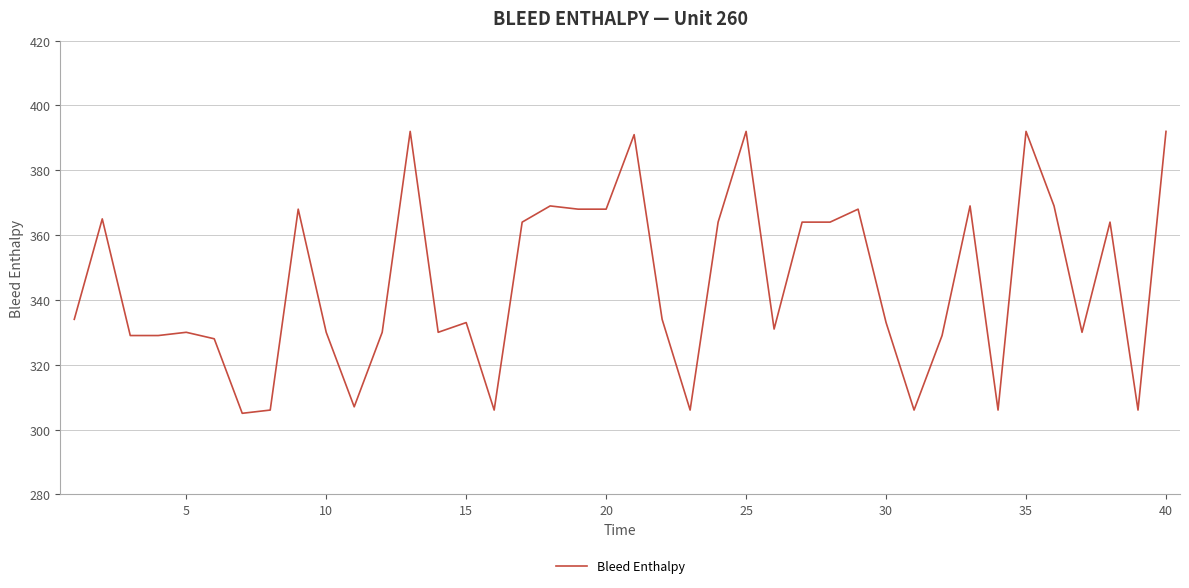

What is the difference between the maximum and minimum values?

87